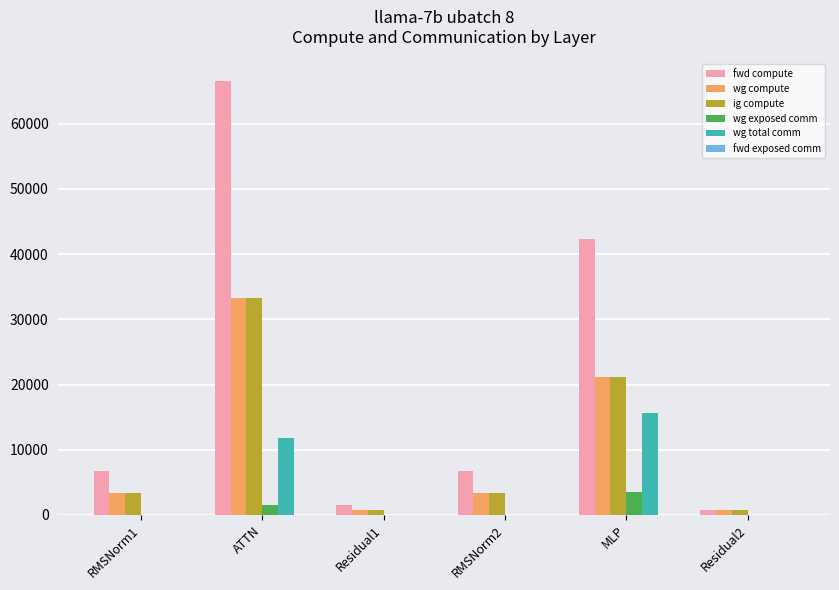

The wg total comm series shows 11780.2 at ATTN. True or false?

True